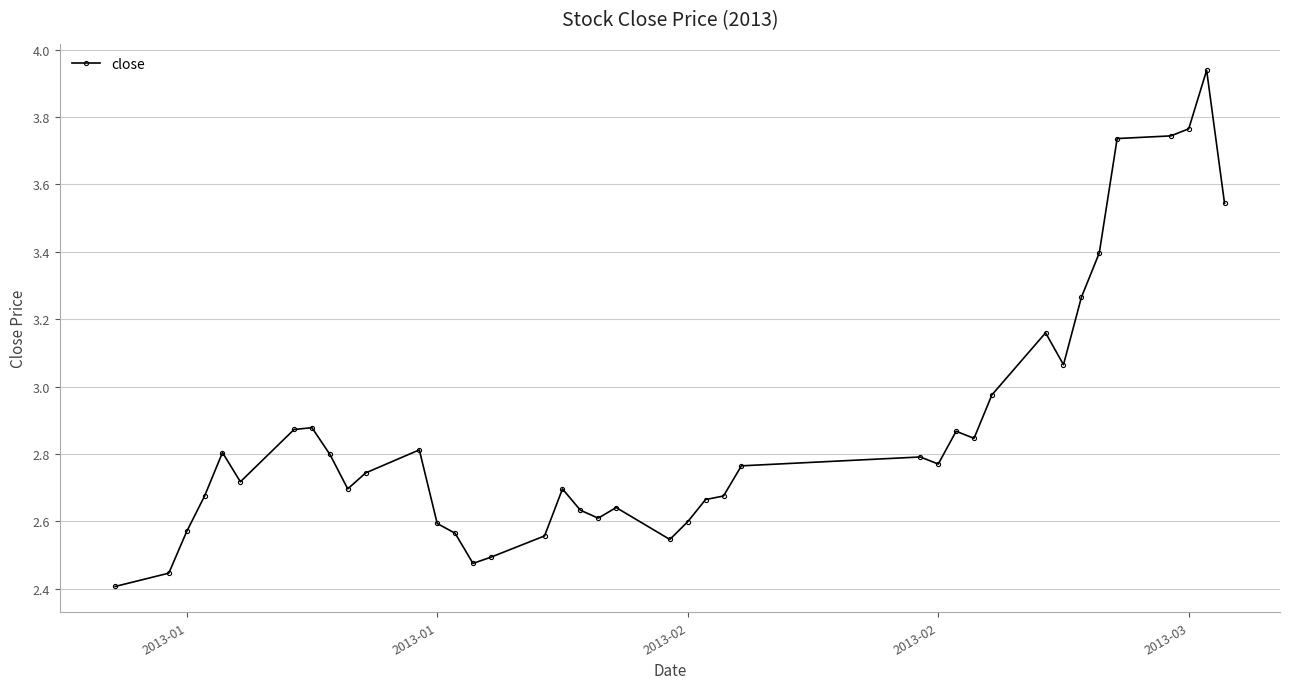

Count the number of data series in this chart.

1